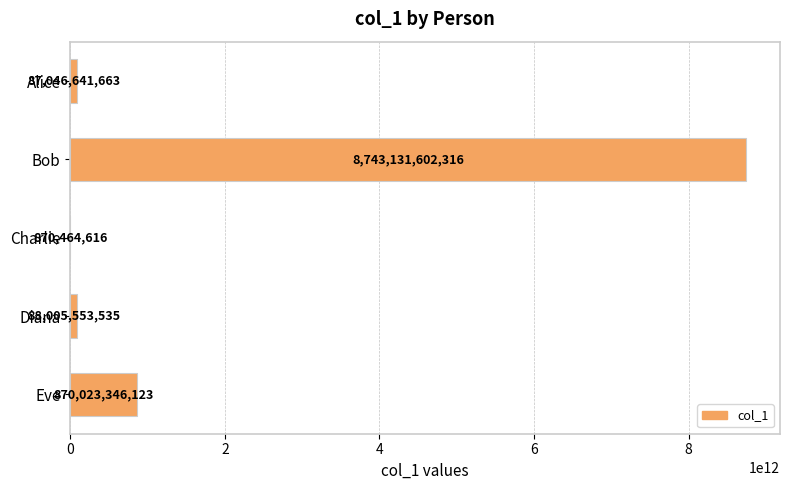

Does the chart contain stacked bars?

No